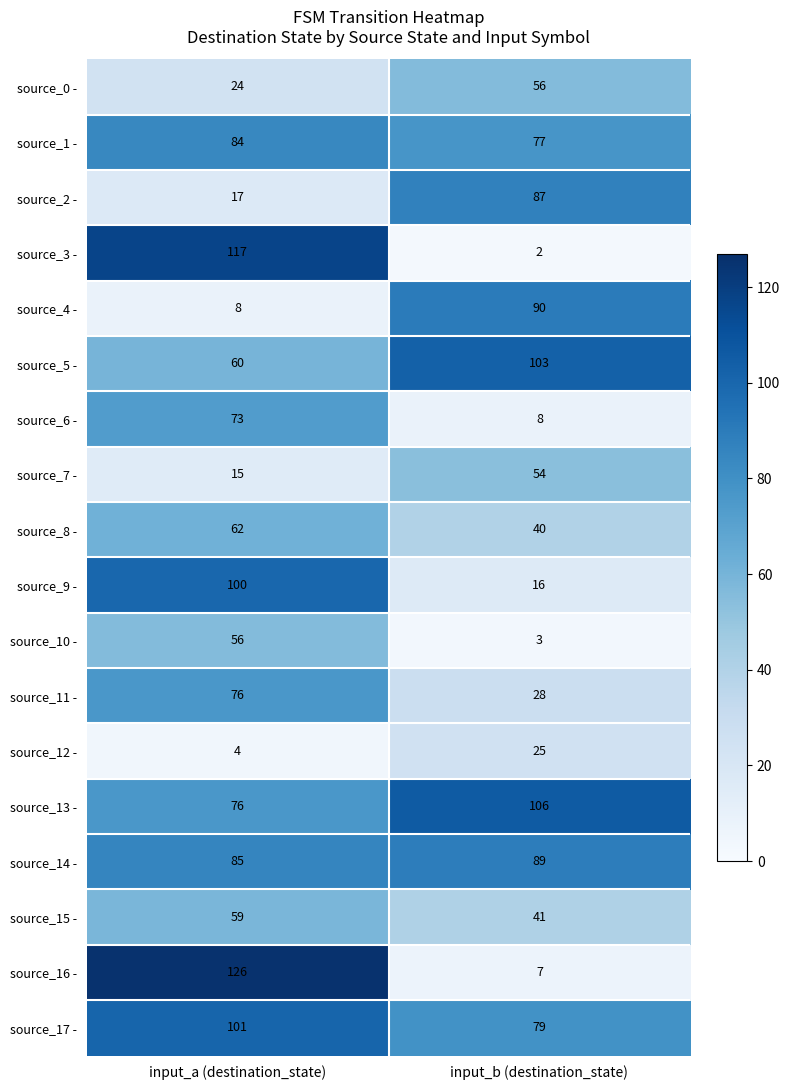

At how many categories does at least one series exceed 34?

2